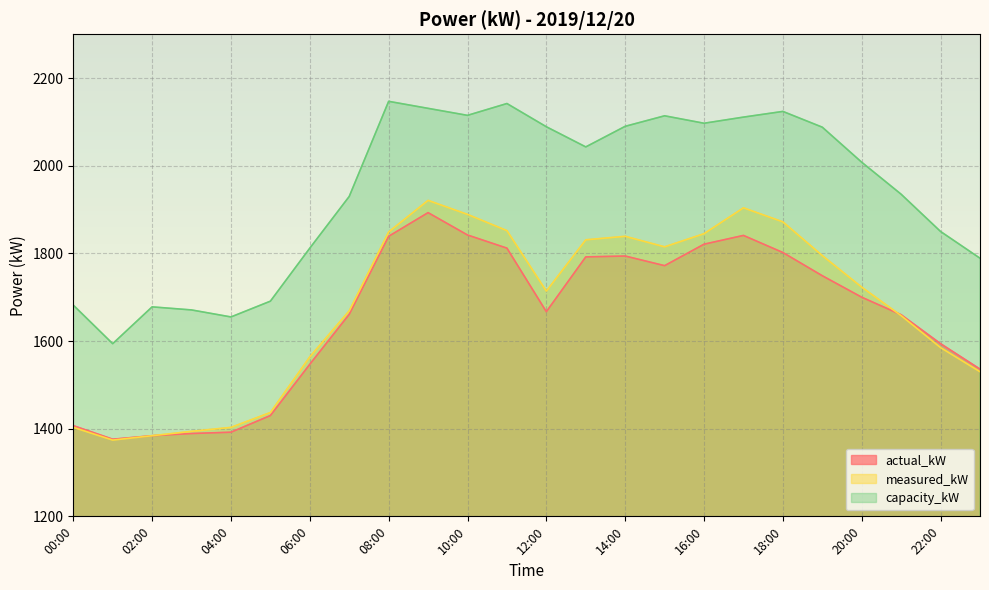

How many interior local valleys does the measured_kW series have?

3